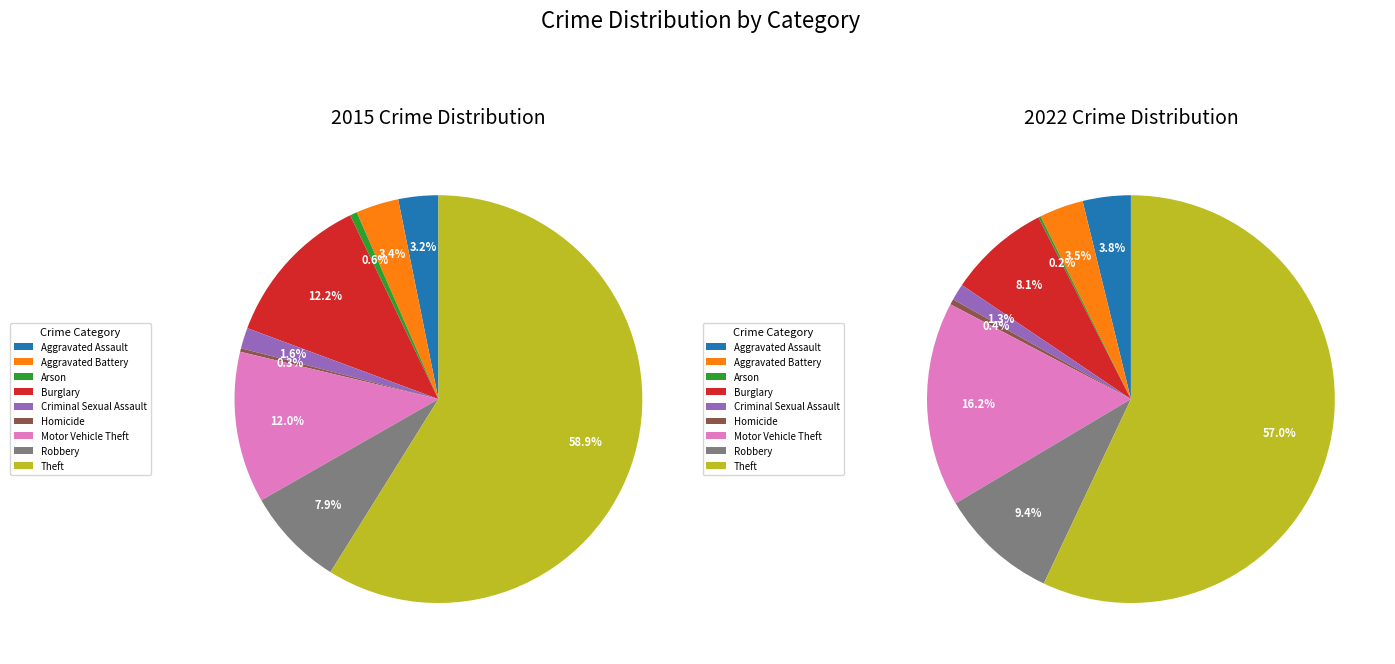

Which category has the biggest portion of the pie?

Theft